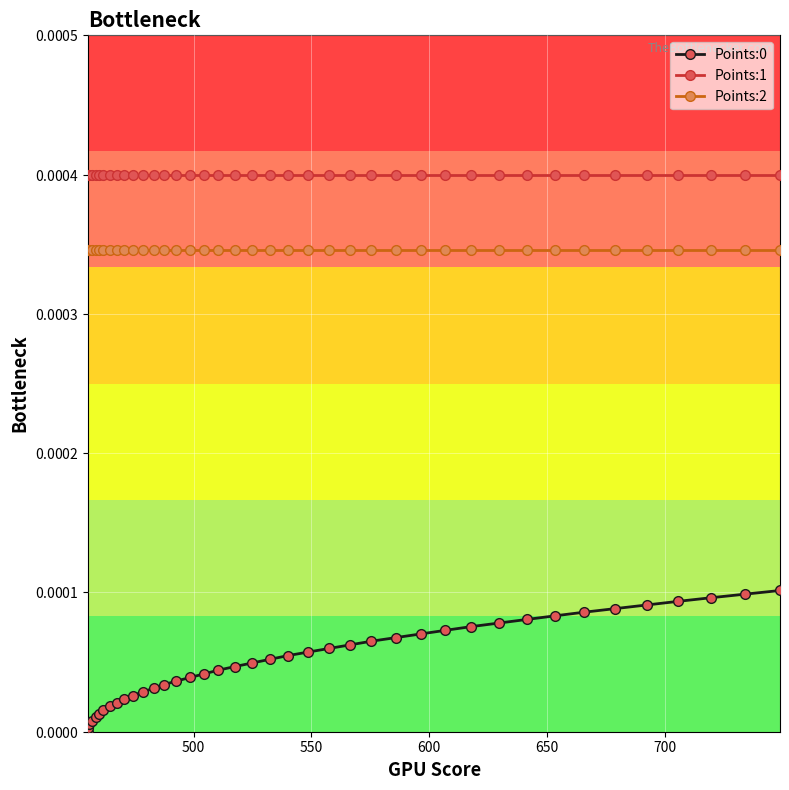

Is this an area chart (filled region under the line)?

No